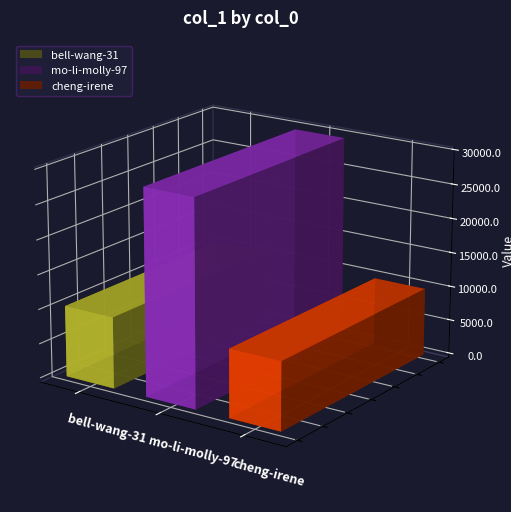

Approximately how many times larger is the value at bell-wang-31 compared to cheng-irene?

1.0